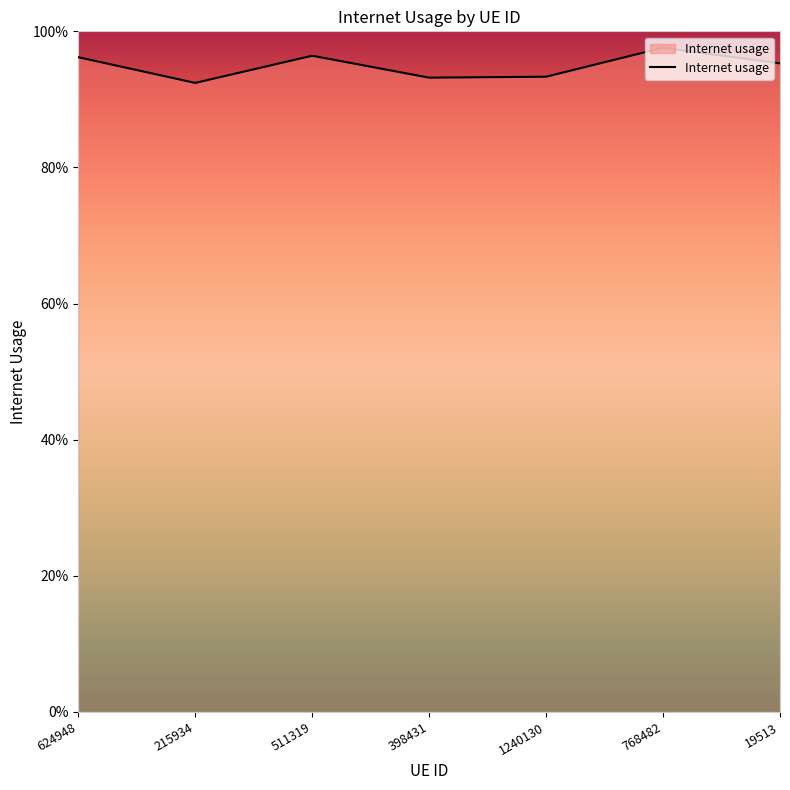

What is the approximate value at 19513?

1.0